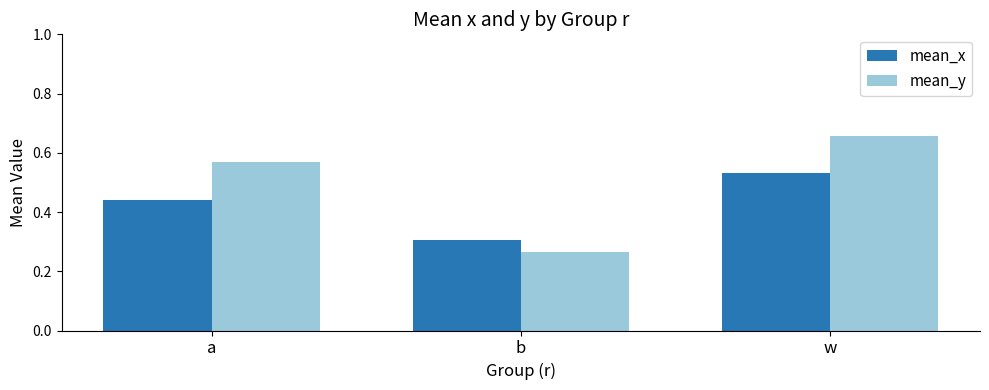

List the series in order of their overall mean, lowest first.

mean_x, mean_y